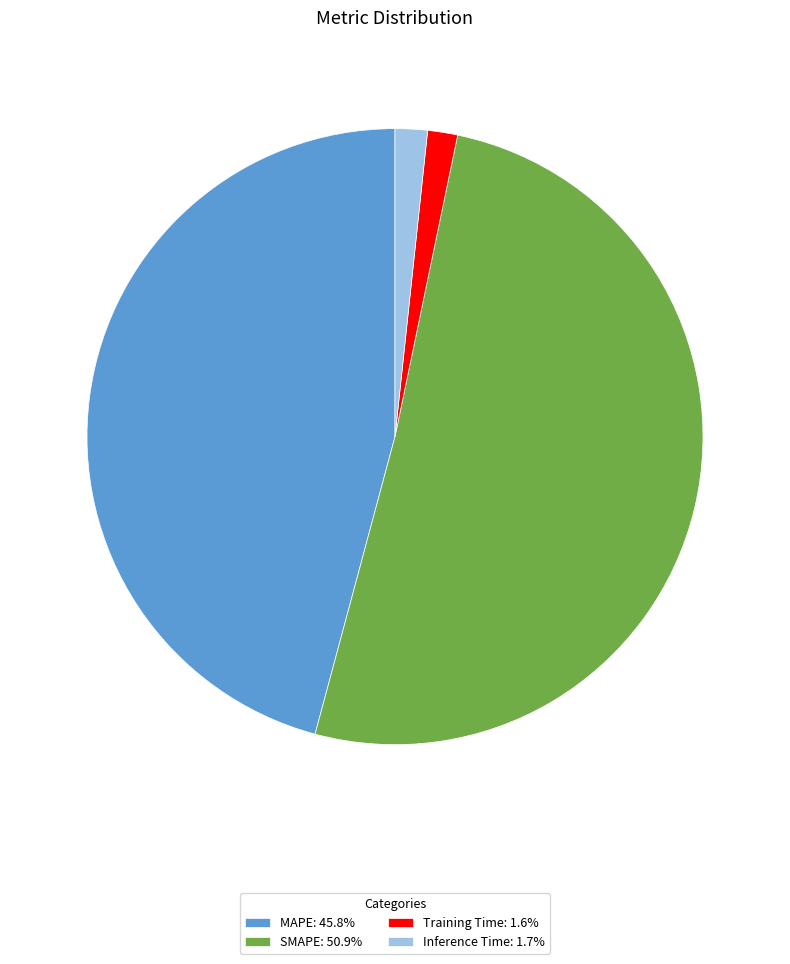

How many segments does this pie chart have?

4